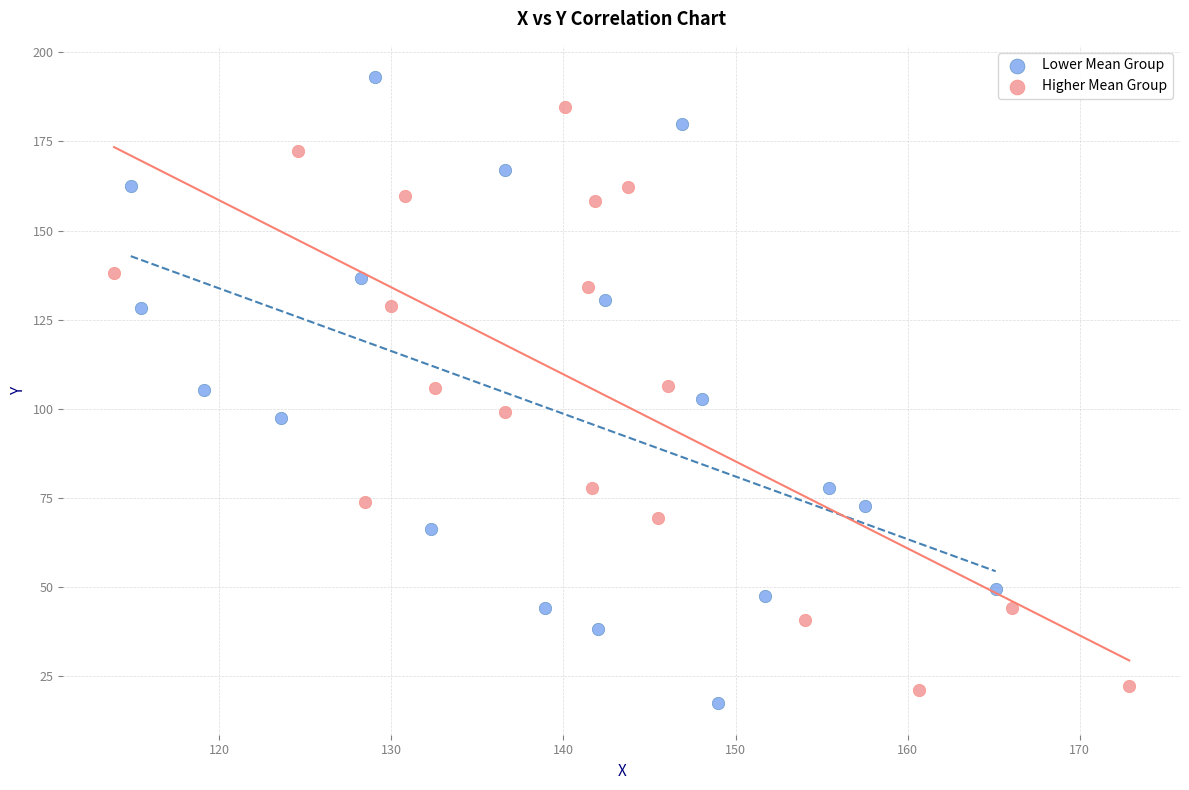

Which series reaches the maximum Y coordinate?

Lower Mean Group